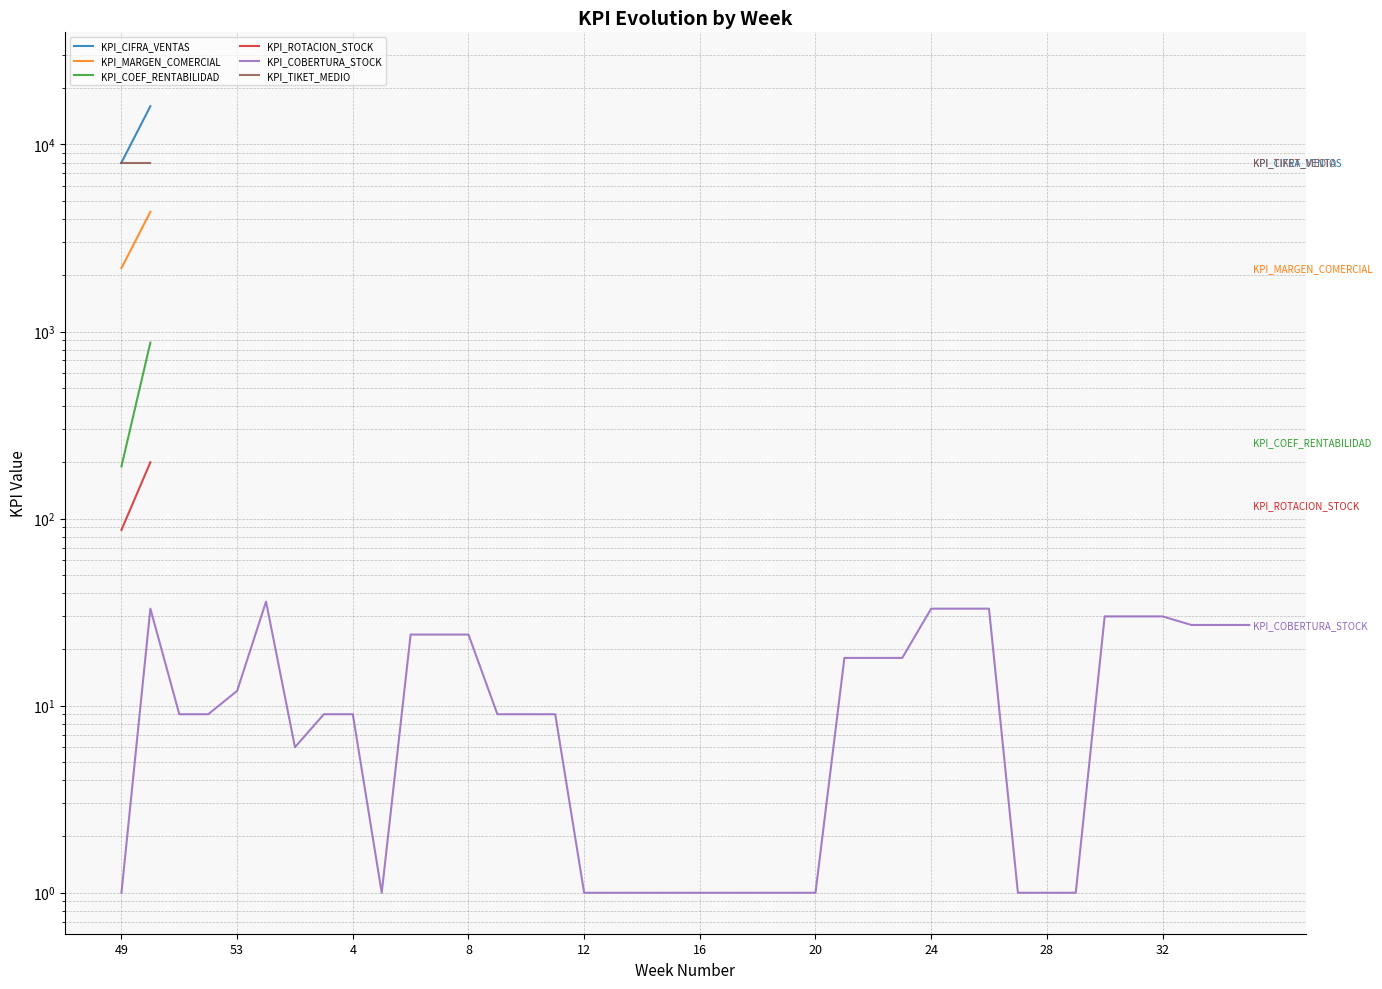

What are all the series names shown in the legend?

KPI_CIFRA_VENTAS, KPI_MARGEN_COMERCIAL, KPI_COEF_RENTABILIDAD, KPI_ROTACION_STOCK, KPI_COBERTURA_STOCK, KPI_TIKET_MEDIO